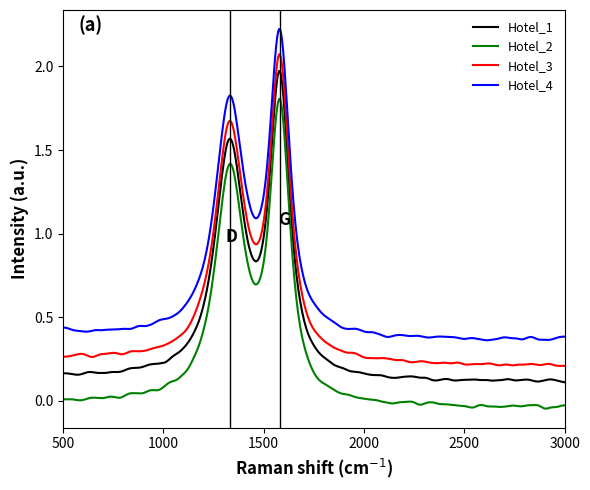

Which series has the largest total across all categories?

Hotel_4